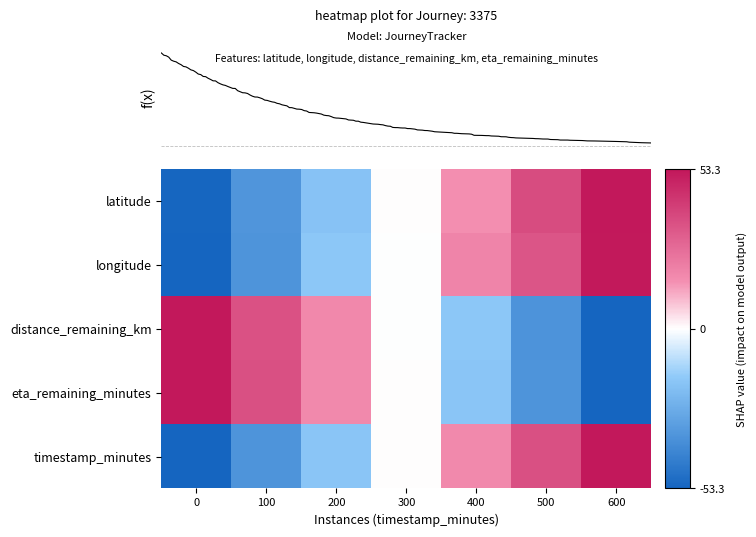

At which label is eta_remaining_minutes closest to 0?

300